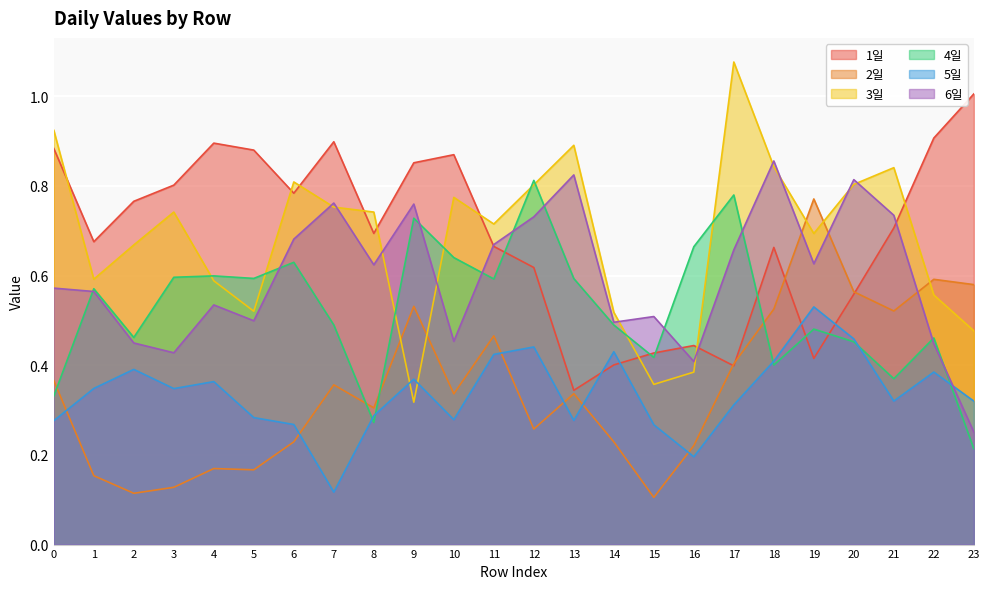

What is the sum of the 5일 values at 18 and 7?

0.5